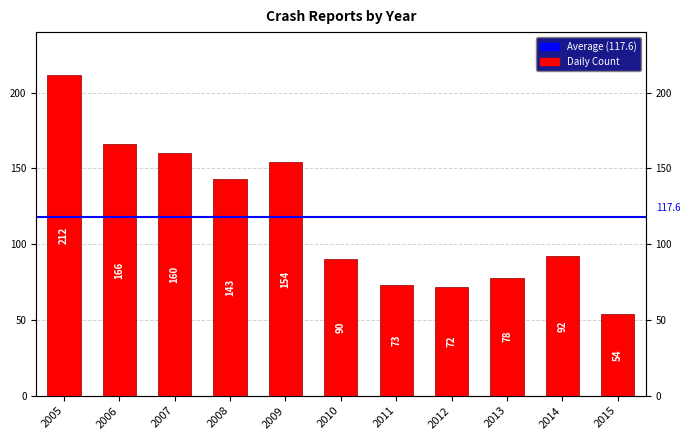

Where is the data nearest to the value 133?

2008